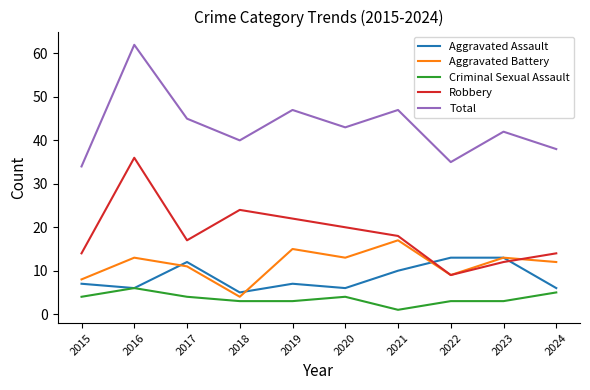

What is the total value across all series at 2015?

67